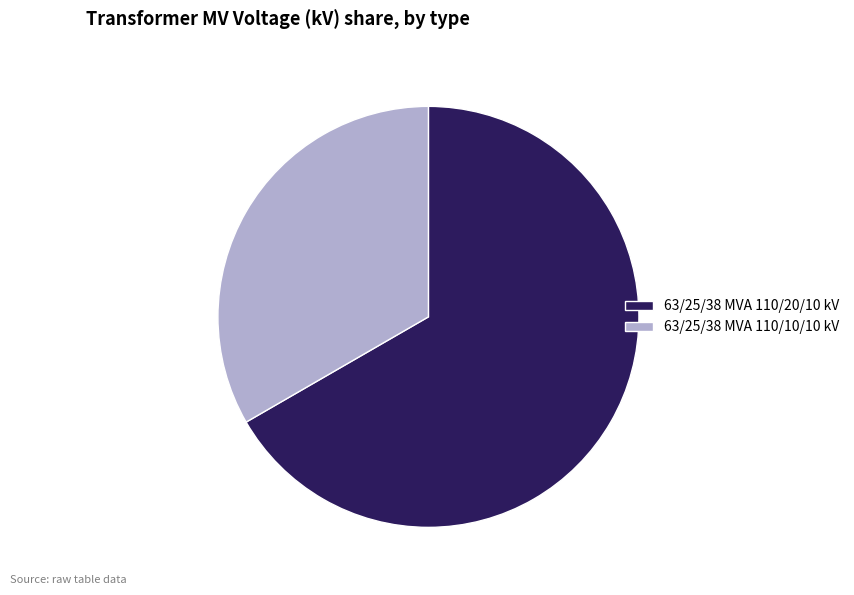

Is there a majority slice in this chart?

Yes